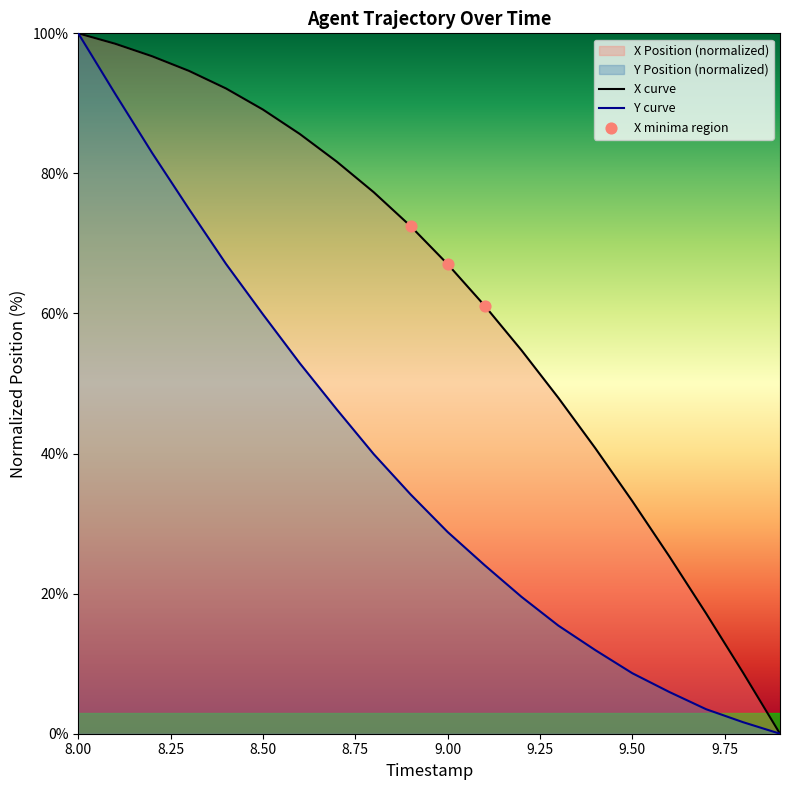

Which series has the largest Y range (max minus min)?

X